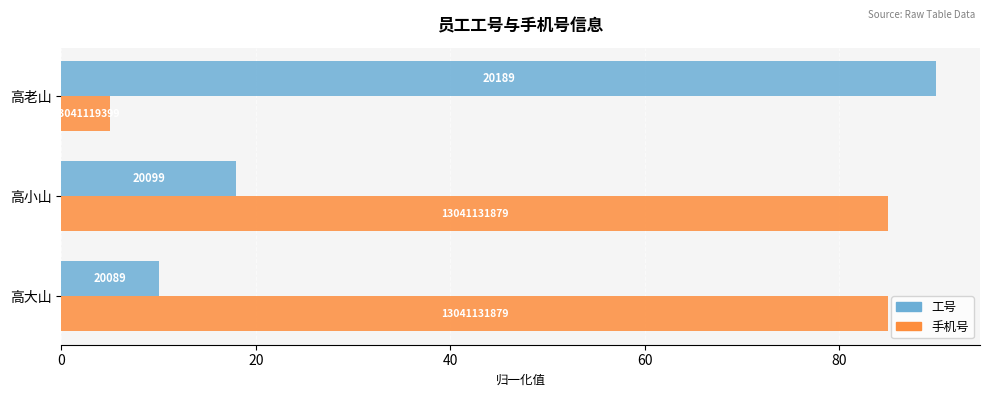

Rank the series by their maximum value, from lowest to highest.

手机号, 工号